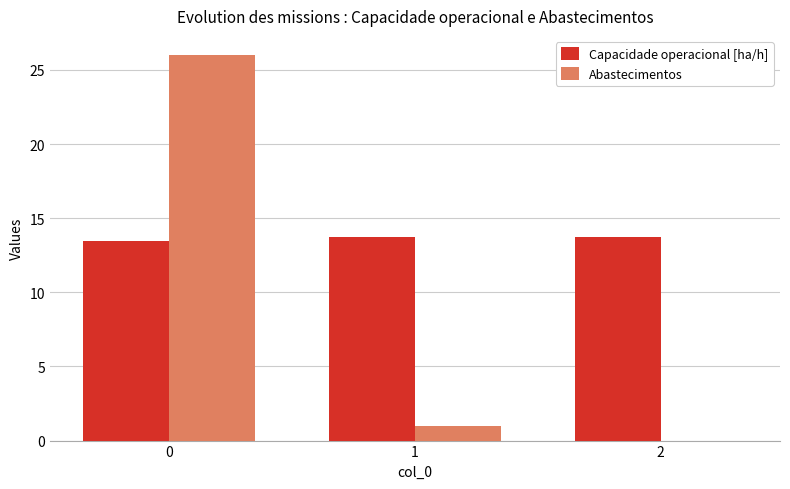

How many groups of bars are there?

3